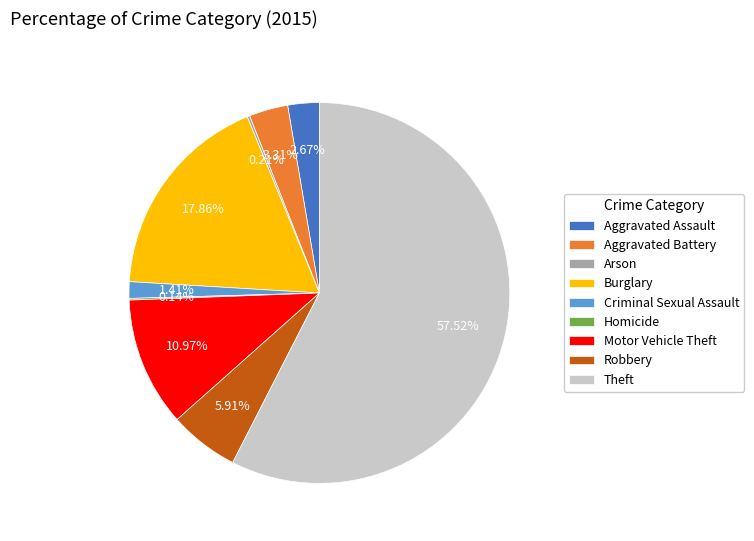

Which slice is the largest?

Theft